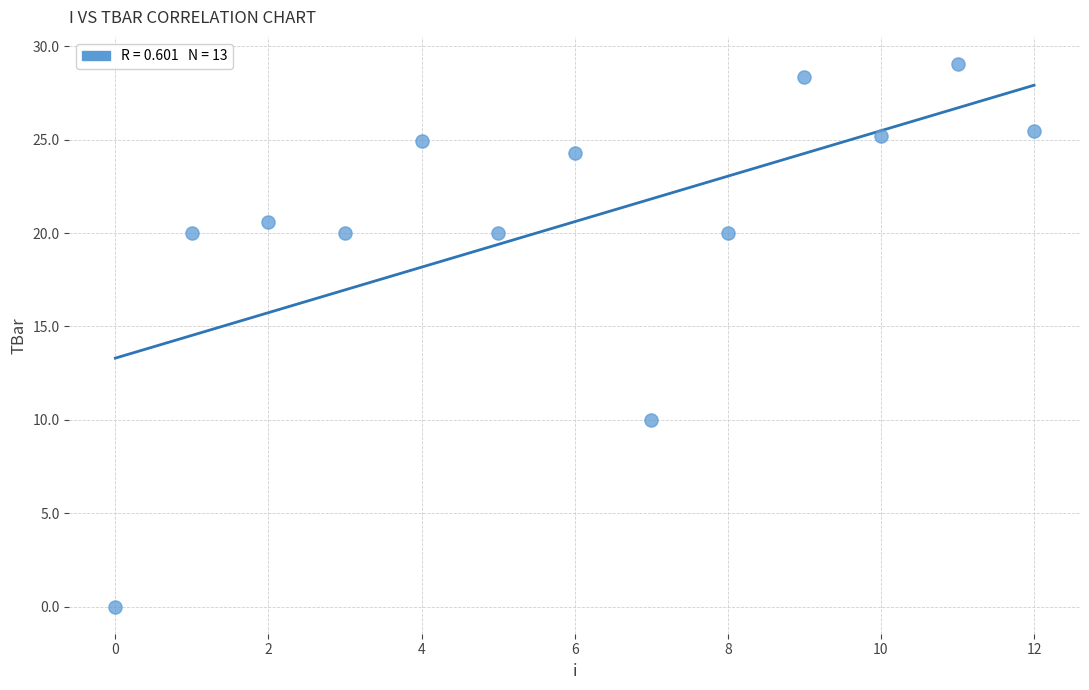

What is the range of Y values (max minus min)?

29.1